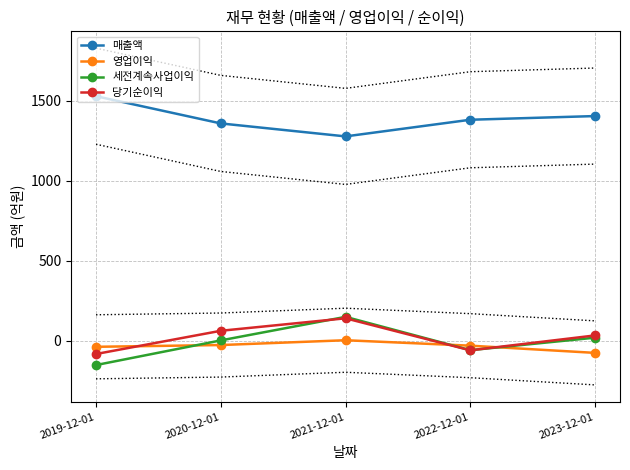

What position from the right is 2020-12-01?

4